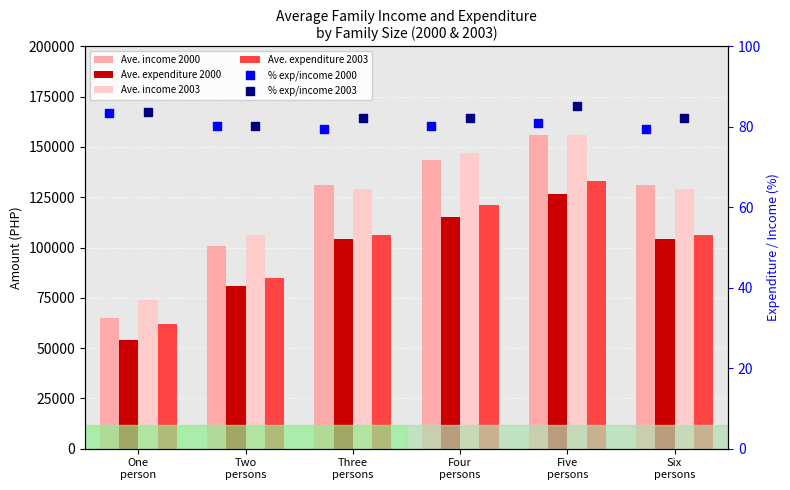

Is the value of % exp/income 2003 at Six
persons greater than the value of Ave. expenditure 2003 at Three
persons?

No